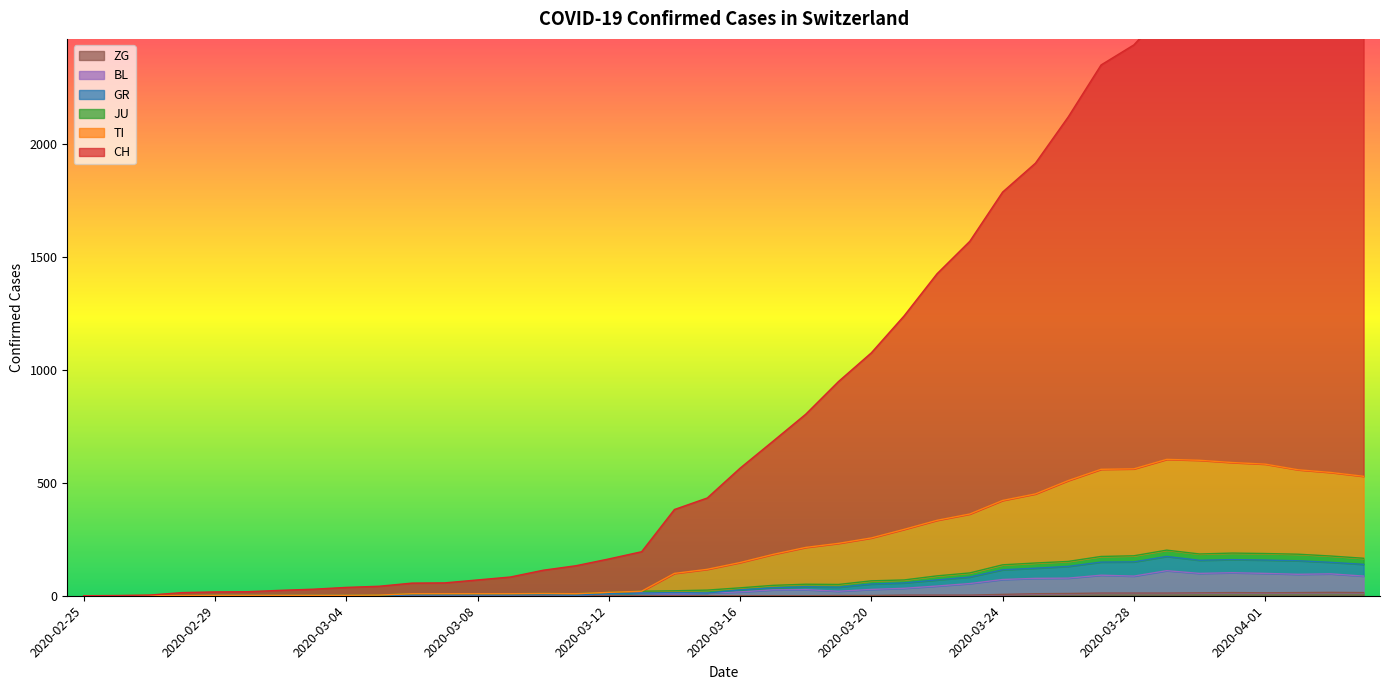

Reading left to right, what are all the values shown in this chart?

CH: 0	1	3	14	17	18	24	29	37	42	56	57	70	83	113	133	163	195	382	433	565	684	804	949	1076	1240	1426	1570	1788	1916	2121	2351	2440	2596	2777	2795	2868	2907	2877	2849
TI: 0	0	1	1	2	2	2	2	2	3	9	9	9	9	10	9	15	20	99	117	147	183	214	232	256	294	334	362	422	451	510	560	562	604	600	590	583	558	546	529
JU: 0	0	1	1	2	2	2	2	2	3	9	9	9	9	10	9	15	20	22	25	35	46	51	50	66	70	88	101	137	145	152	174	177	202	185	189	187	184	176	166
GR: 0	0	0	0	1	1	1	1	1	1	4	4	4	4	5	3	9	12	14	12	26	35	40	38	52	57	70	83	115	122	130	149	150	174	157	160	158	155	148	139
BL: 0	0	0	0	1	1	1	1	1	1	4	4	4	4	5	3	9	12	8	12	17	26	27	20	28	33	43	54	72	77	78	91	87	111	99	102	99	95	97	87
ZG: 0	0	0	0	0	0	0	0	0	0	0	0	0	0	0	0	0	0	0	0	0	0	0	1	1	3	3	3	6	9	10	12	12	12	13	14	13	14	15	14